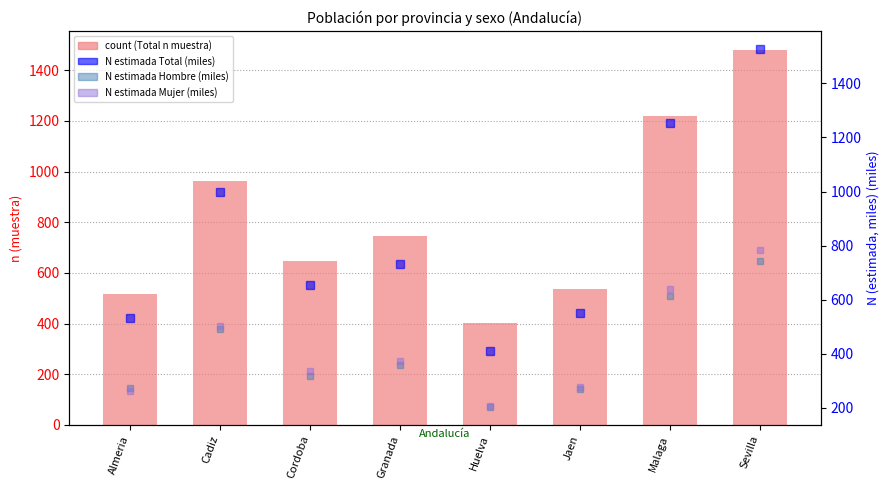

Reading right to left, transcribe all the data shown in this chart.

count (Total): 1481.0	1219.0	536.0	404.0	746.0	645.0	964.0	516.0
N estimada Total (miles): 1527.3	1253.2	549.0	411.0	730.1	654.3	997.0	533.8
N estimada Hombre (miles): 743.8	615.0	270.8	203.3	358.7	318.8	493.1	273.0
N estimada Mujer (miles): 783.5	638.2	278.1	207.7	371.5	335.4	503.9	260.8